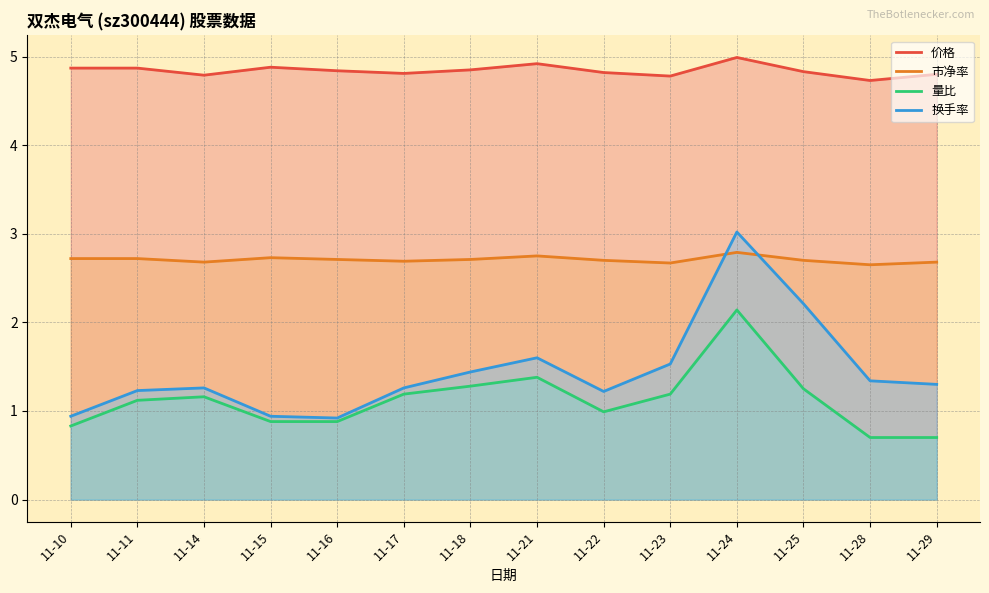

Reading left to right, list all the values displayed in this chart.

价格: 4.9	4.9	4.8	4.9	4.8	4.8	4.8	4.9	4.8	4.8	5.0	4.8	4.7	4.8
市净率: 2.7	2.7	2.7	2.7	2.7	2.7	2.7	2.8	2.7	2.7	2.8	2.7	2.6	2.7
量比: 0.8	1.1	1.2	0.9	0.9	1.2	1.3	1.4	1.0	1.2	2.1	1.2	0.7	0.7
换手率: 0.9	1.2	1.3	0.9	0.9	1.3	1.4	1.6	1.2	1.5	3.0	2.2	1.3	1.3